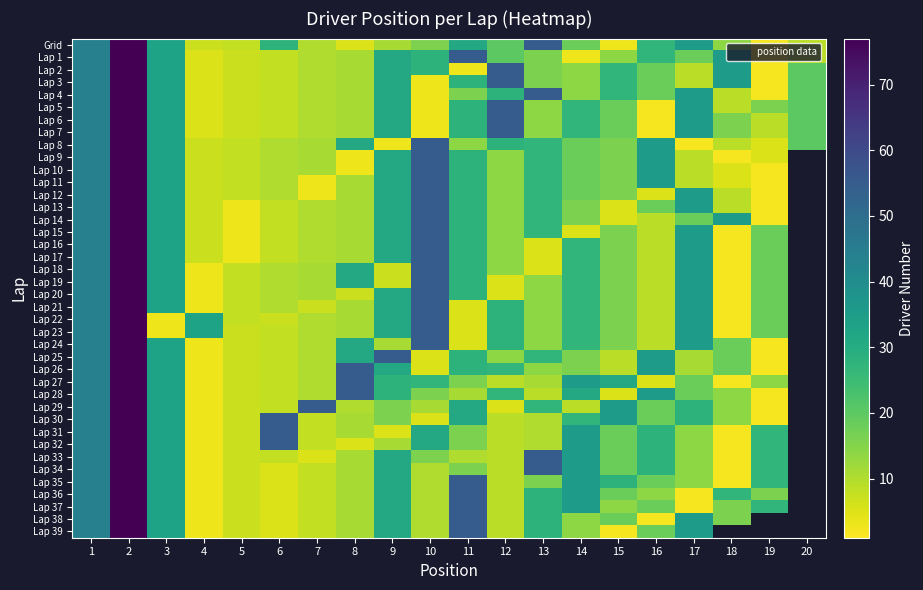

List the labels in order of Lap 37 value, largest first.

2, 11, 1, 14, 3, 9, 13, 19, 16, 15, 8, 10, 12, 5, 6, 20, 18, 7, 4, 17